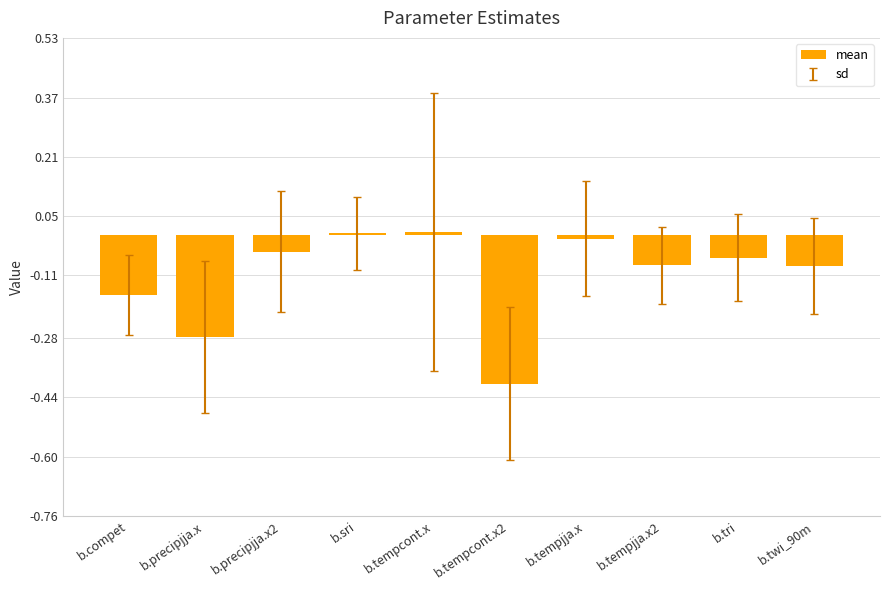

Is it true that the value at b.tempcont.x2 is -0.2?

False